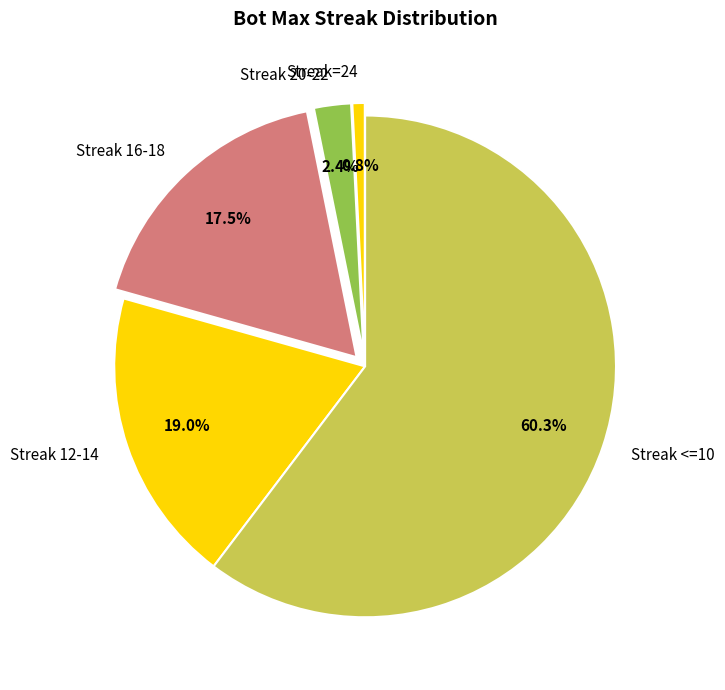

To the nearest percent, what is the average slice percentage?

20%